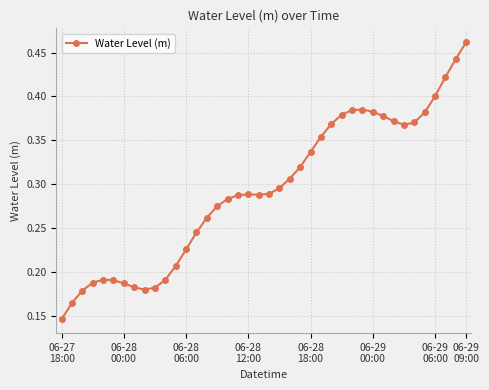

What is the sum of all values?

11.7